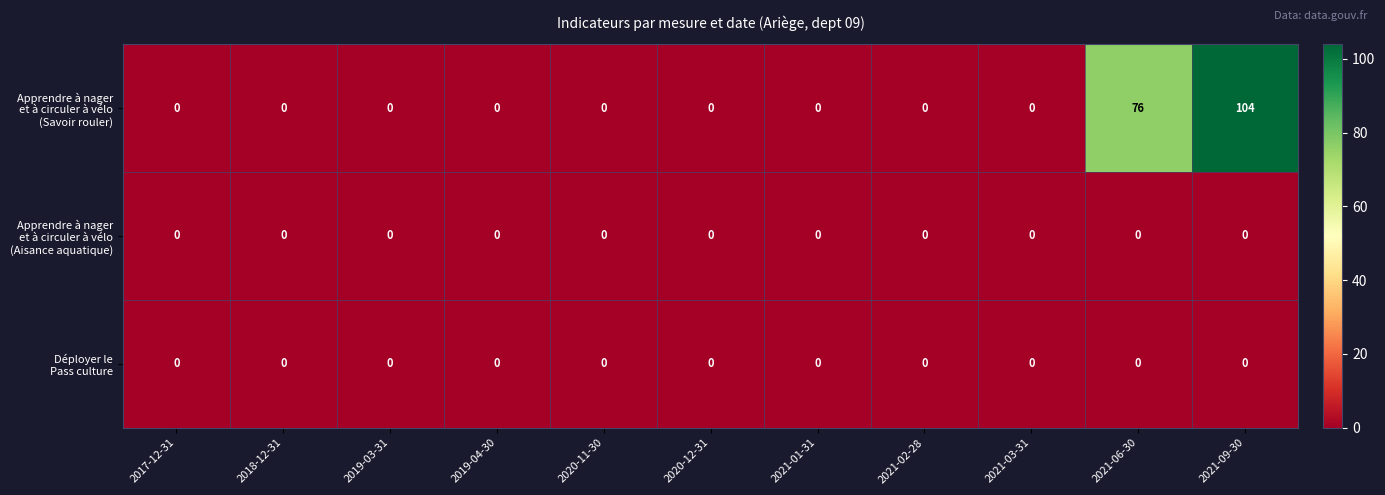

At which category is the sum across all series the highest?

2021-09-30